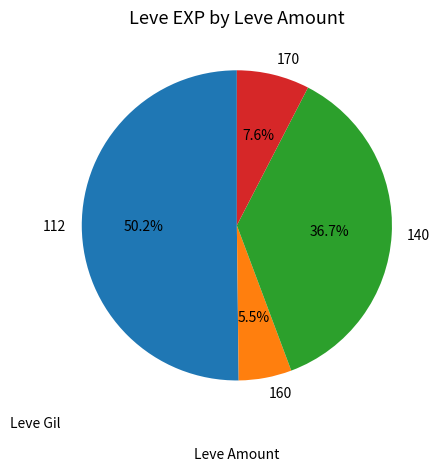

Which has a higher value, 140 or 160?

140